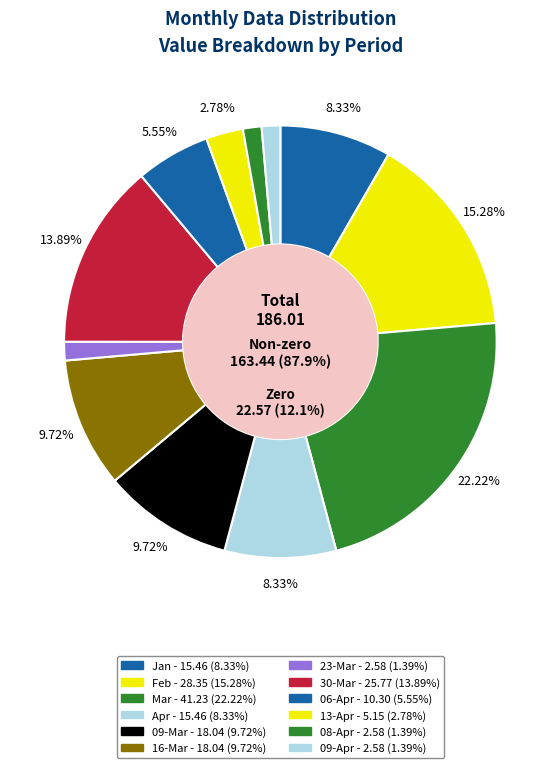

What is the change in value from 23-Mar to 13-Apr?

+2.6